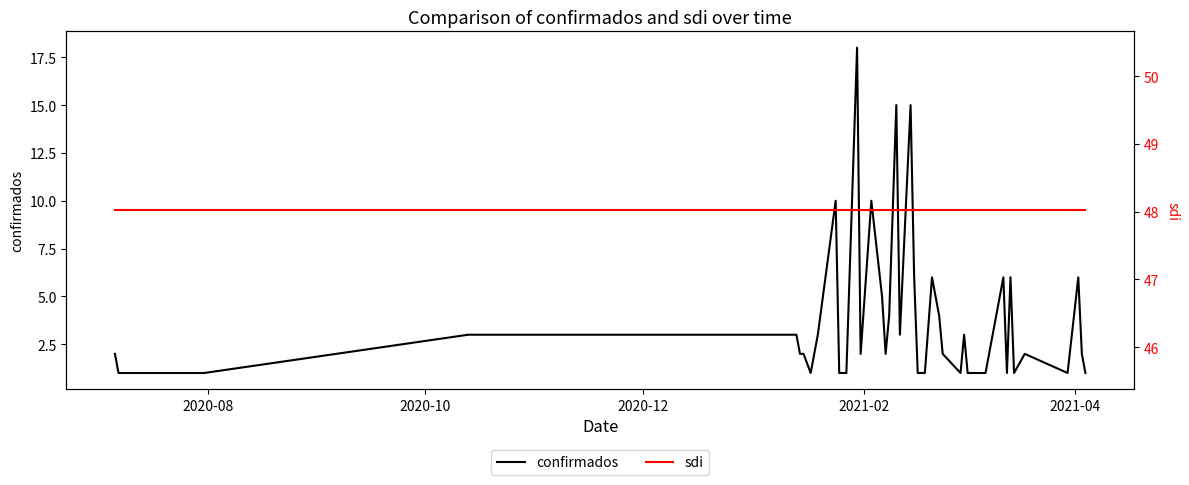

Which series has the largest range (max minus min)?

confirmados